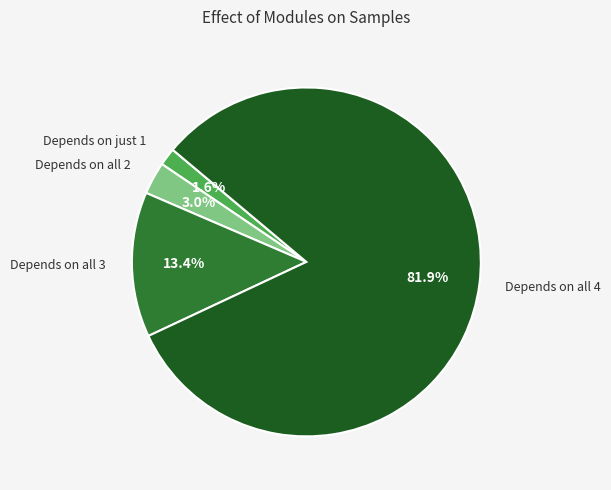

Rank the categories by value from highest to lowest.

Depends on all 4, Depends on all 3, Depends on all 2, Depends on just 1